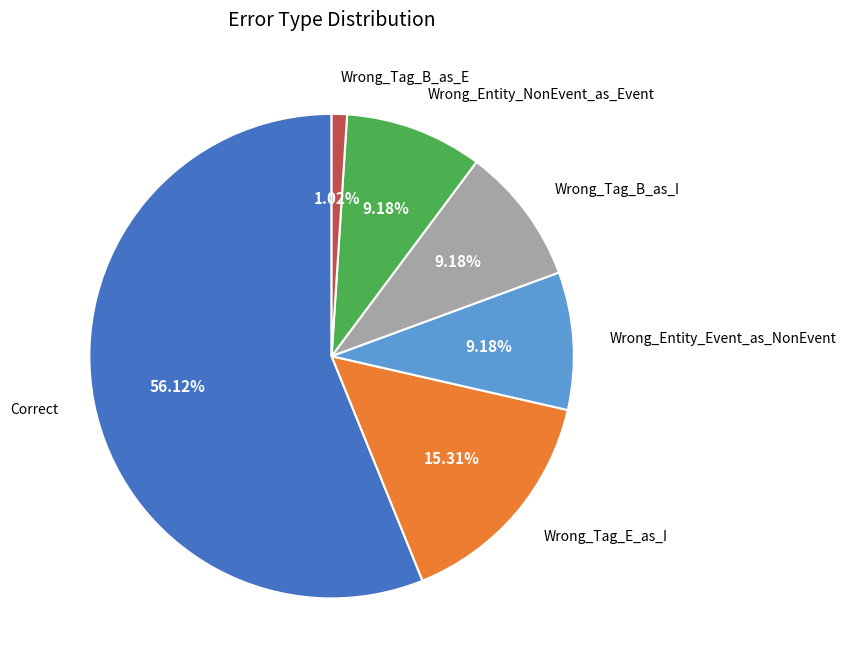

How many slices are in this pie chart?

6